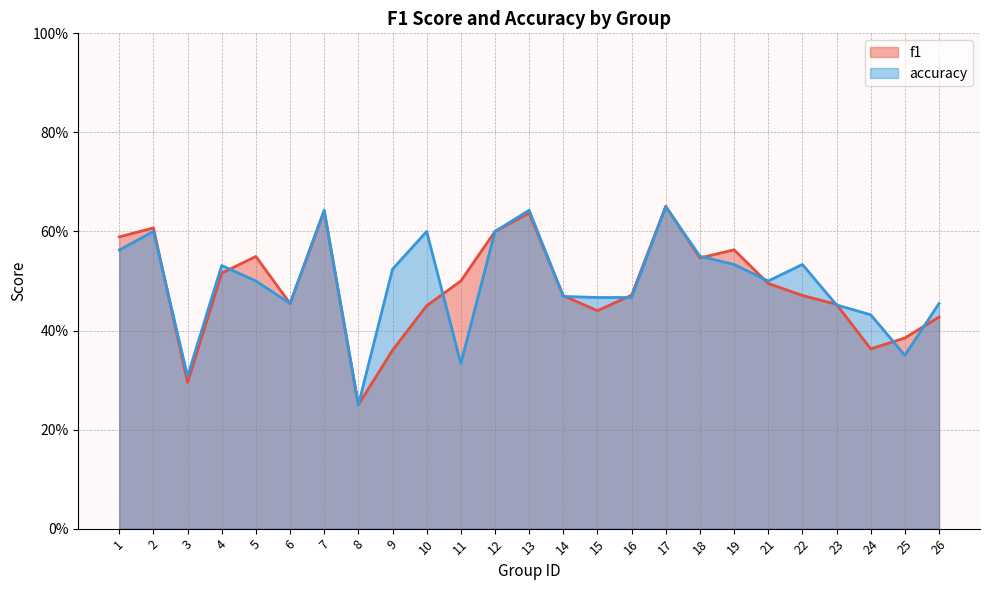

At which label does f1 reach its minimum?

8